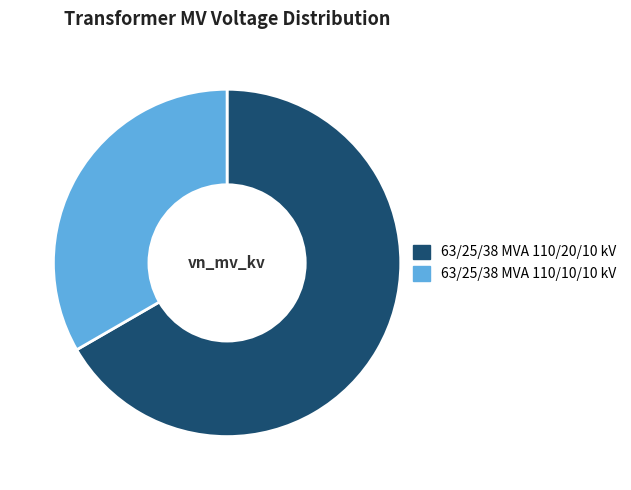

Do 63/25/38 MVA 110/20/10 kV and 63/25/38 MVA 110/10/10 kV together represent more than half of the pie?

Yes